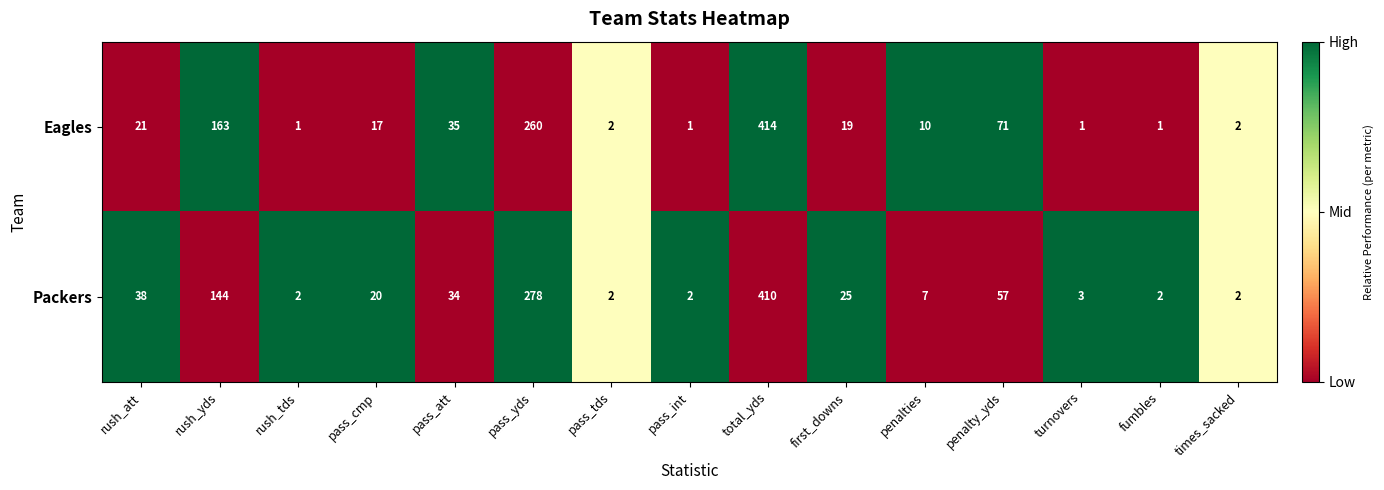

True or false: Packers has a value of 51 at rush_att.

False